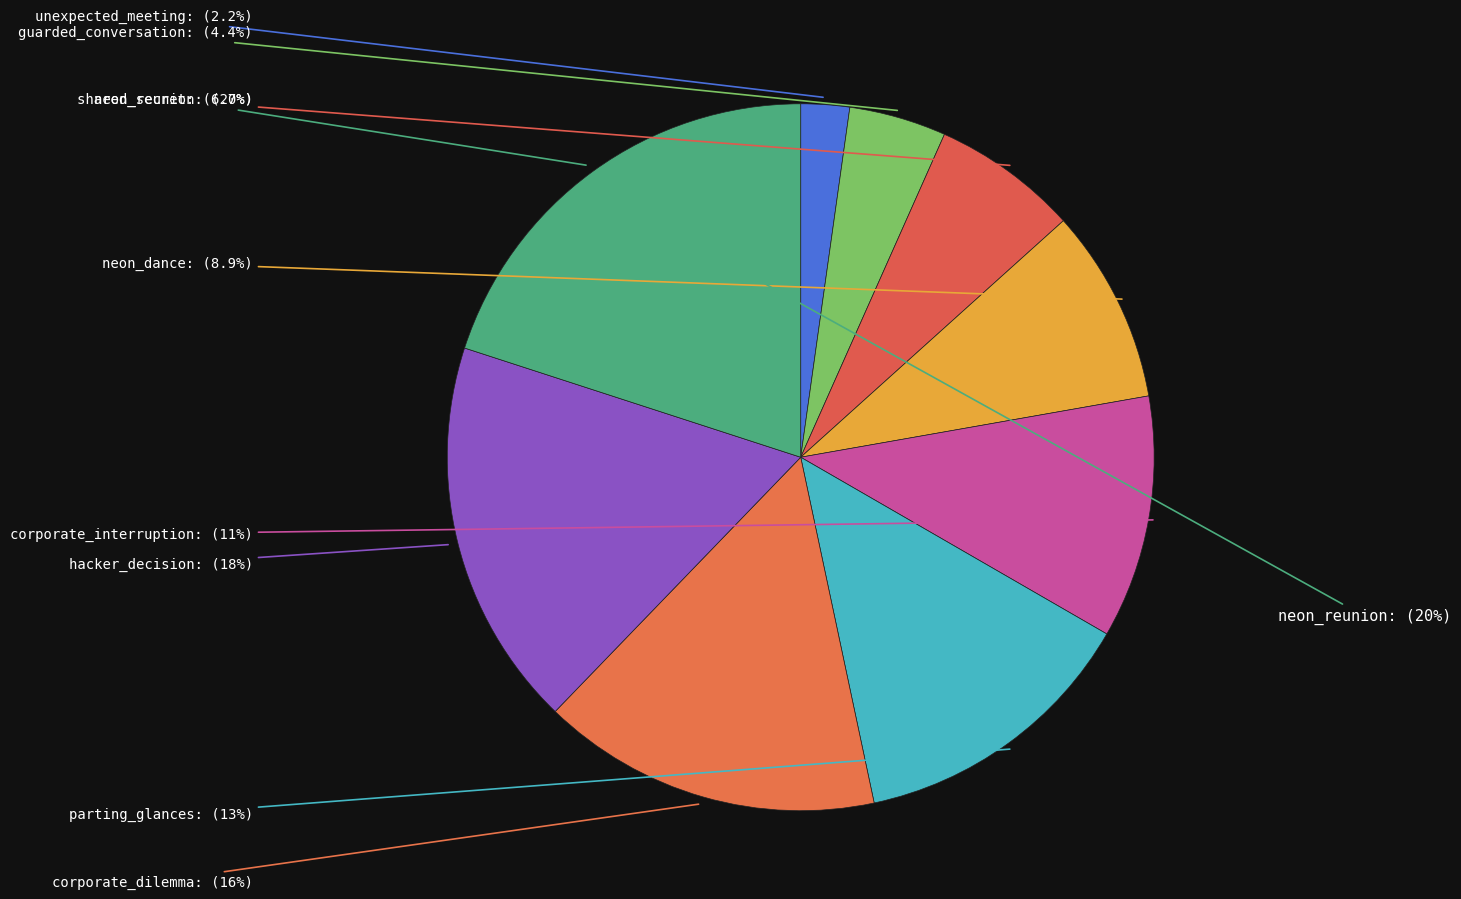

Is it true that parting_glances is 13% of the pie?

True